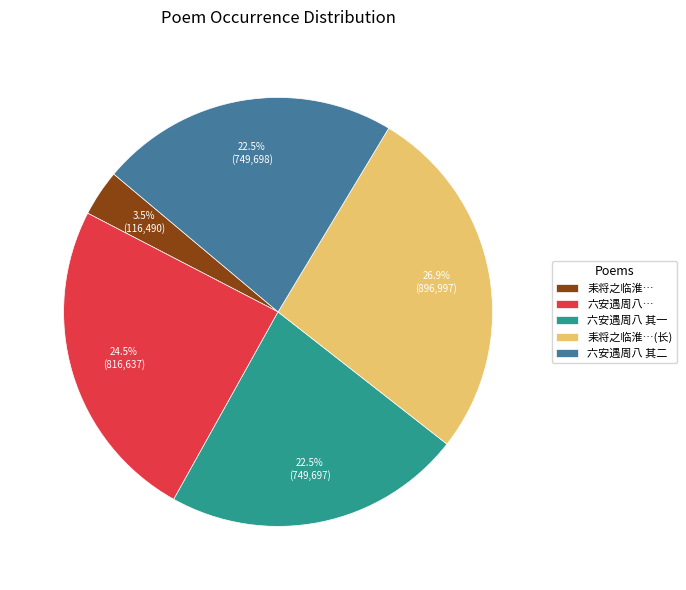

Combined, do 六安遇周八 其二 and 六安遇周八… account for over 50%?

No